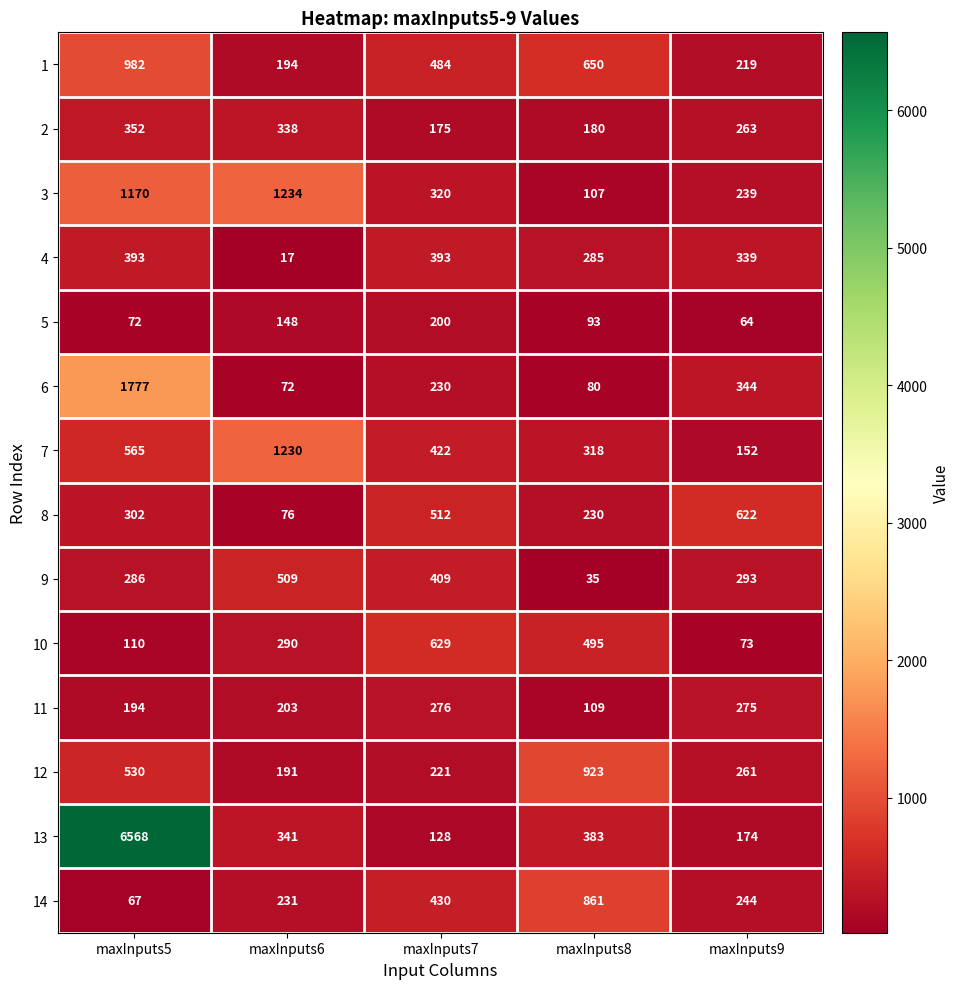

The 2 series shows 55 at maxInputs9. True or false?

False